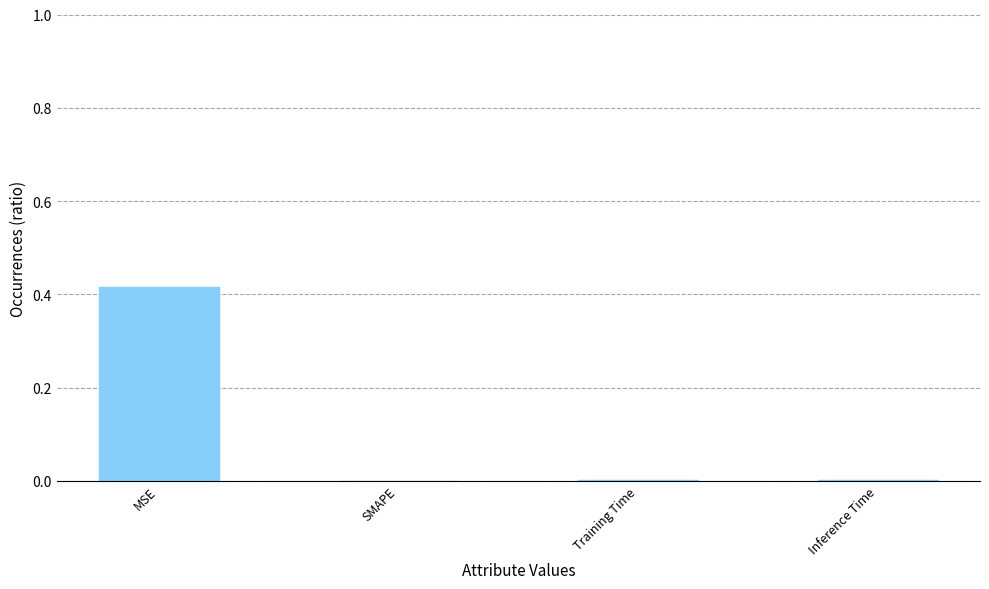

Which category has the highest value across all series?

MSE